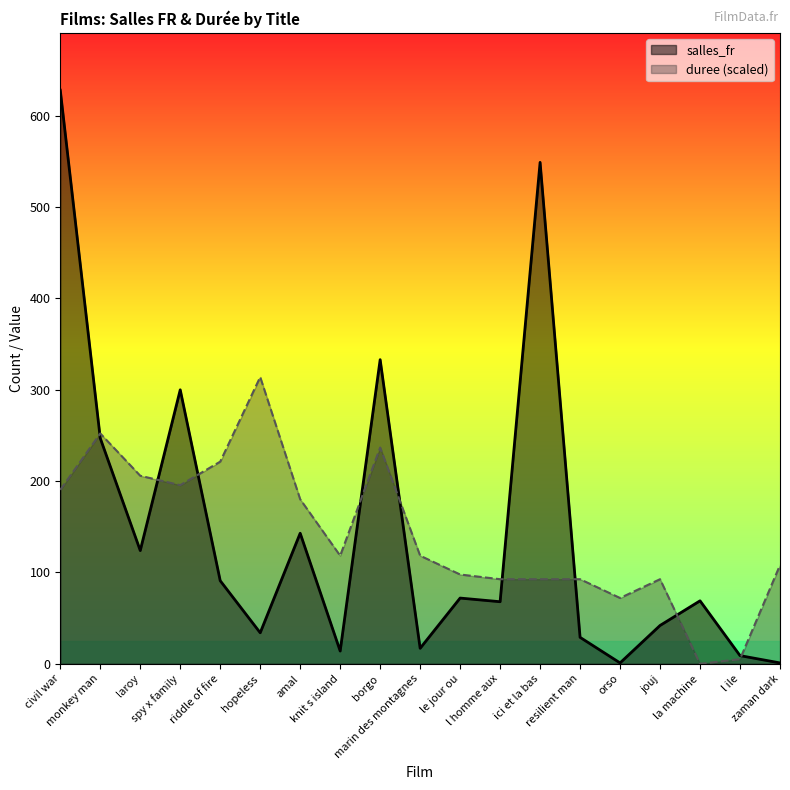

Where is salles_fr nearest to the value 314?

spy x family